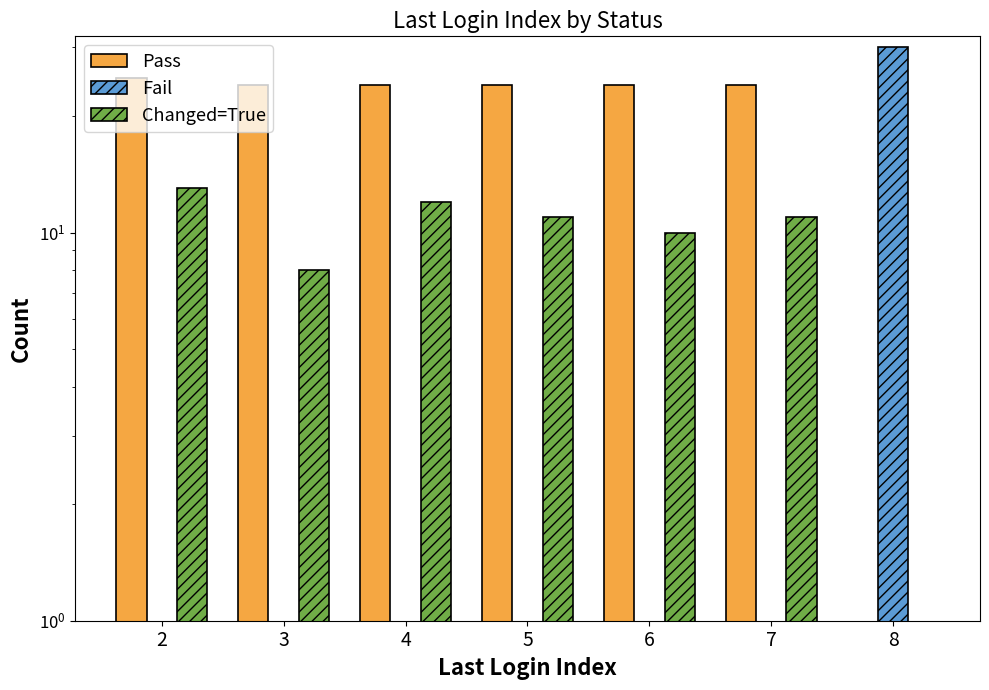

Reading right to left, what are all the values shown in this chart?

Pass: 0	24	24	24	24	24	25
Fail: 30	0	0	0	0	0	0
Changed=True: 0	11	10	11	12	8	13